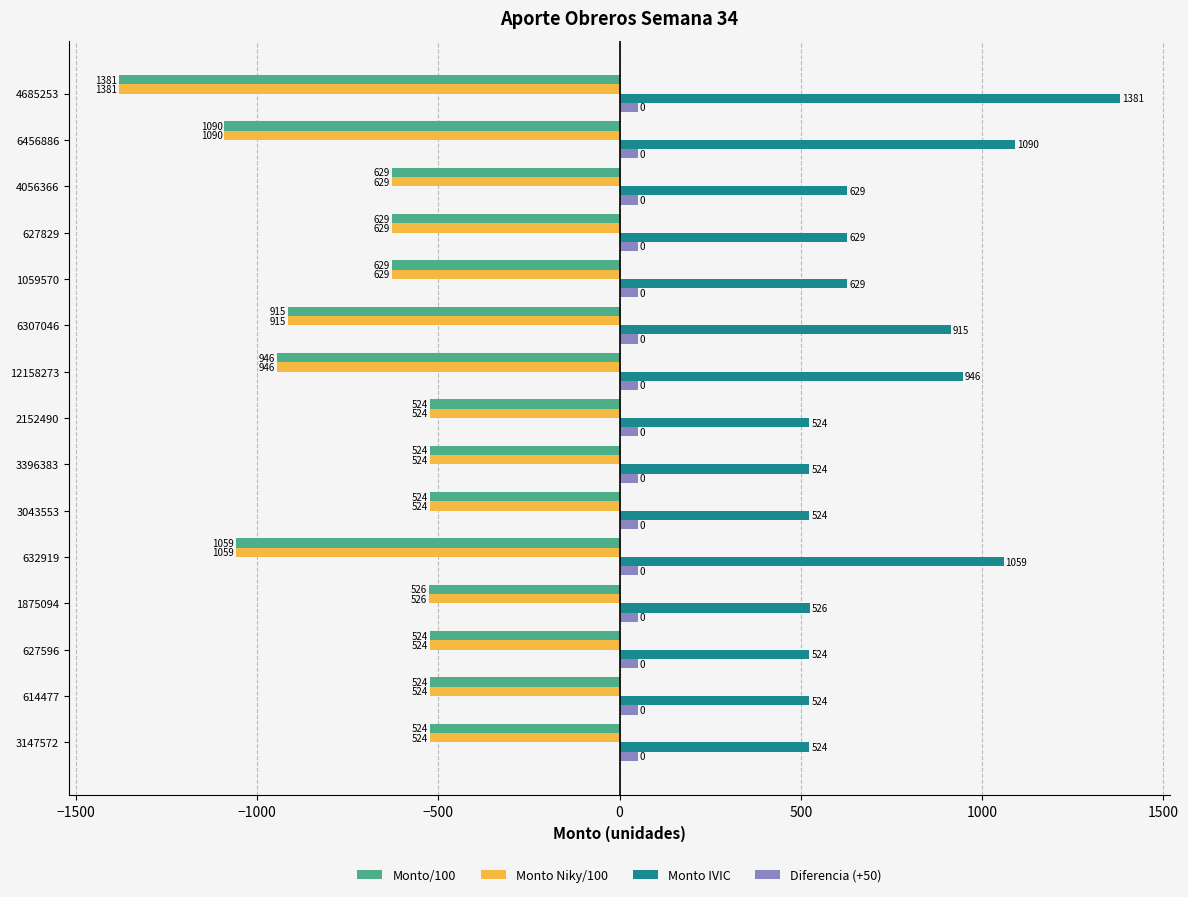

What is the sum of all Monto IVIC values?

10944.6